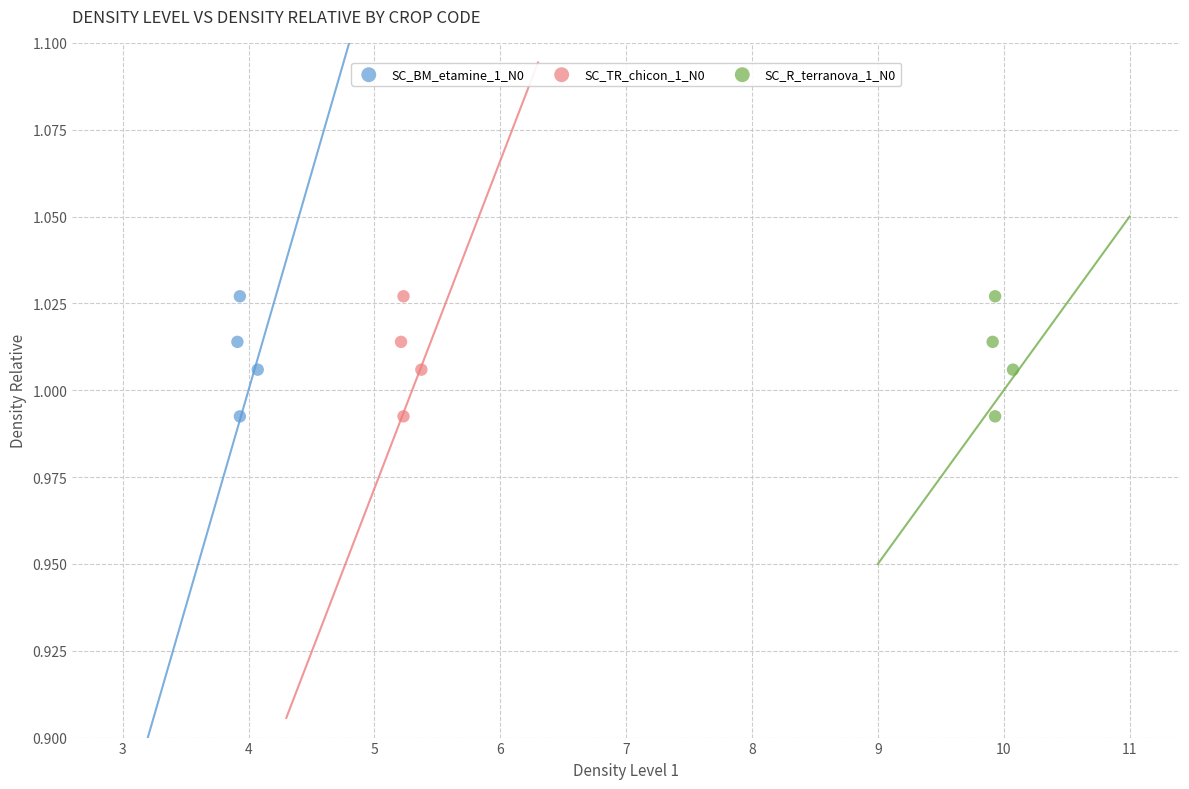

What are all the series names shown in the legend?

SC_BM_etamine_1_N0, SC_TR_chicon_1_N0, SC_R_terranova_1_N0